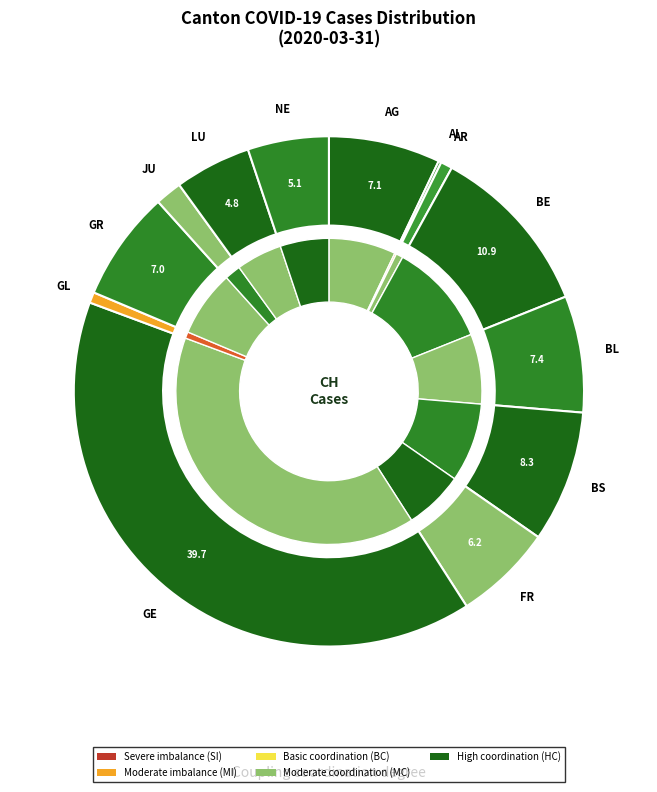

Rank the categories by value from highest to lowest.

GE, BE, BS, BL, AG, GR, FR, NE, LU, JU, AR, GL, AI